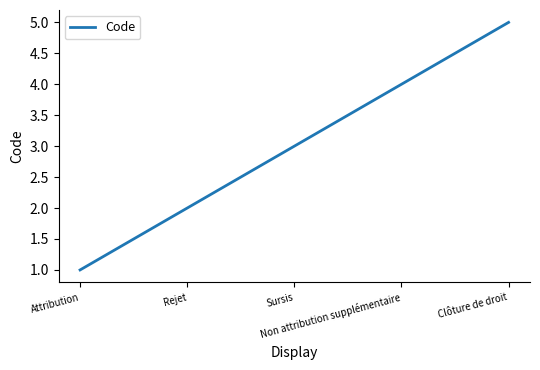

Which label corresponds to the smallest value in the chart?

Attribution